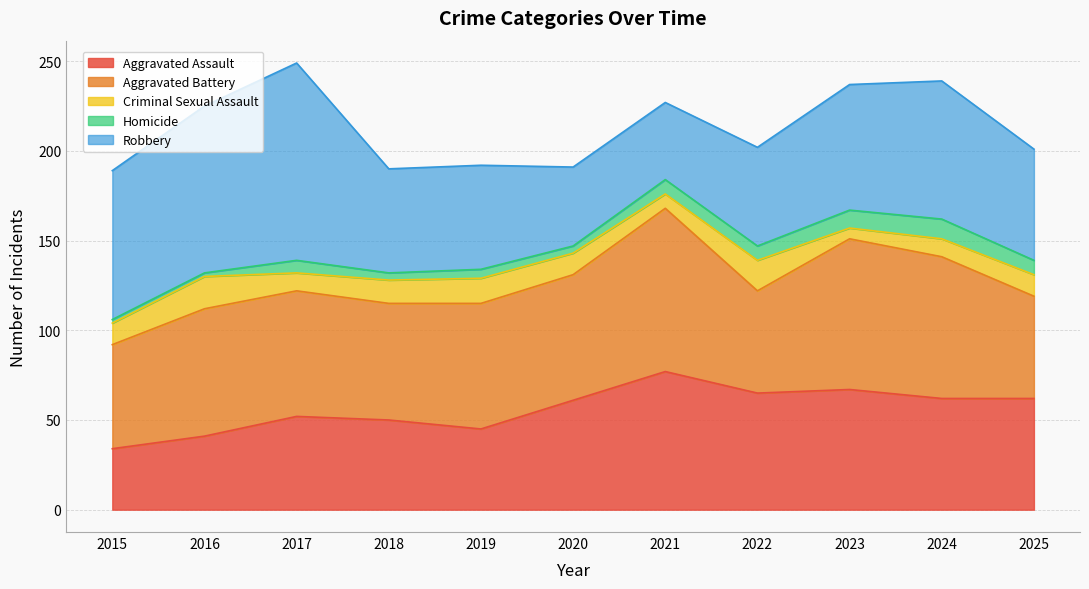

What is the greatest value displayed?

110